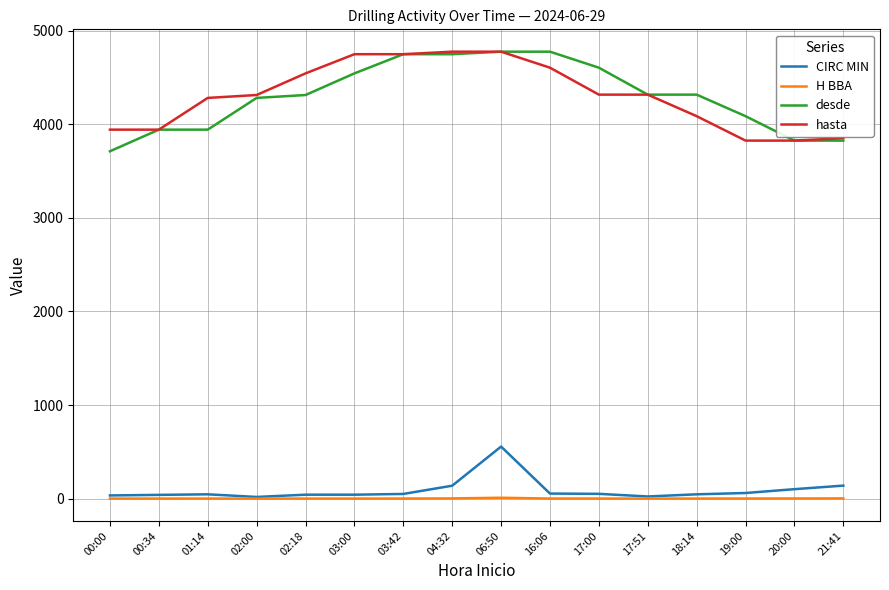

The H BBA series shows 0.8 at 17:00. True or false?

True